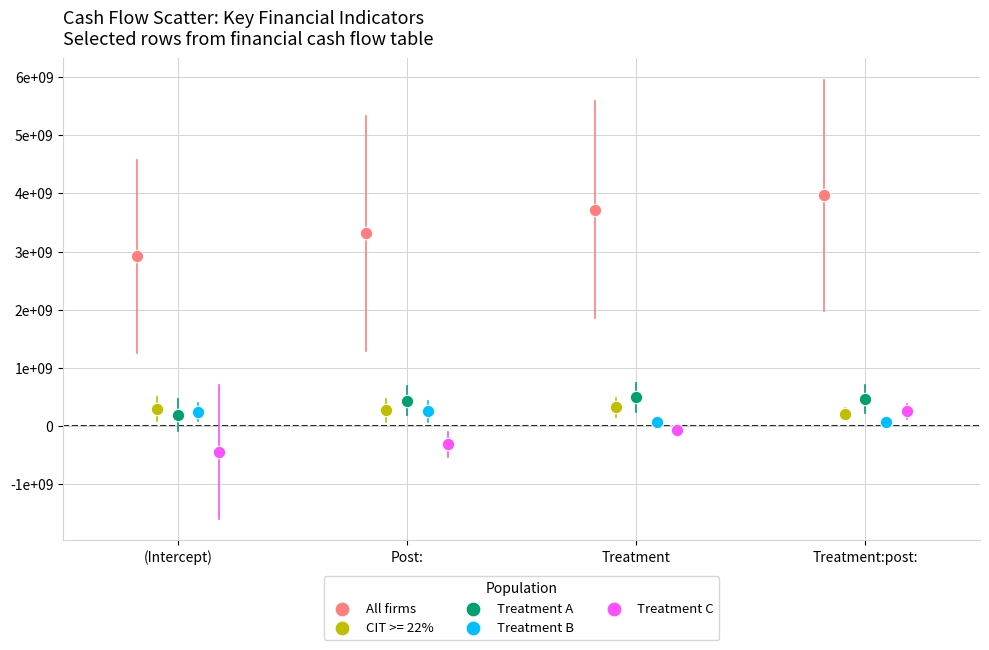

Which series contains the highest Y value?

All firms